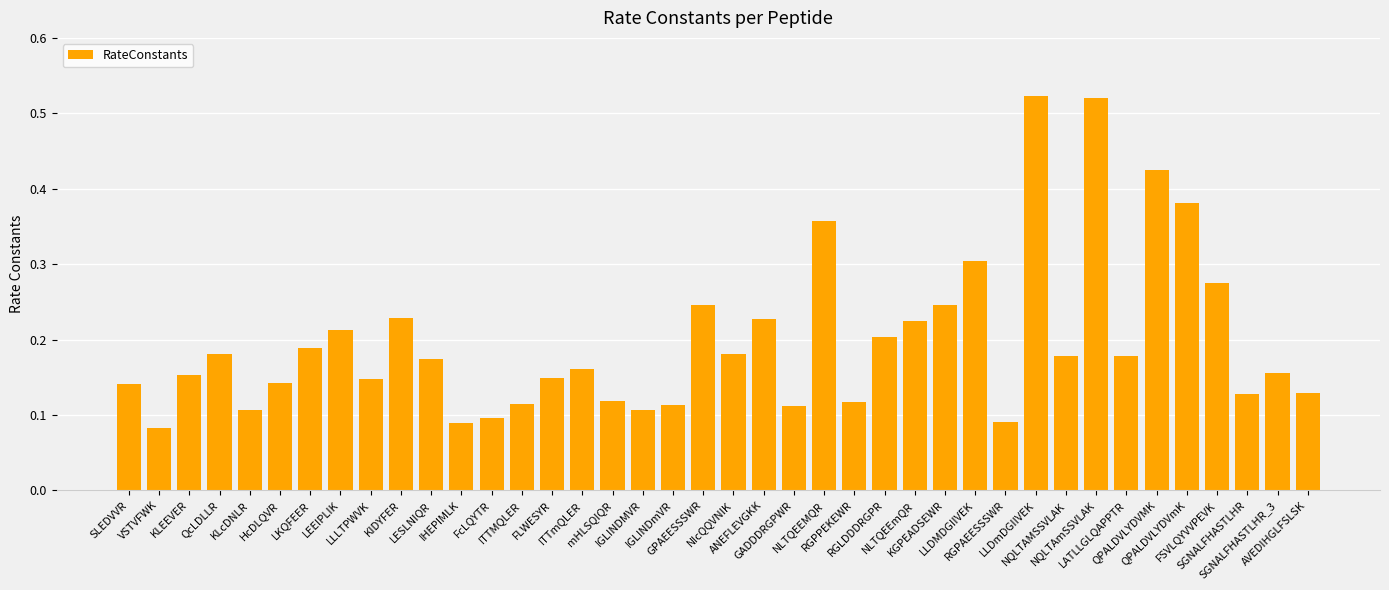

How many bars are there in total?

40